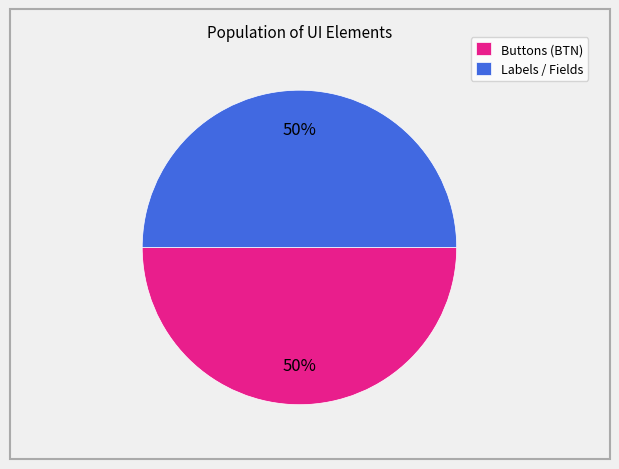

The Buttons (BTN) slice represents 61% of the pie. True or false?

False